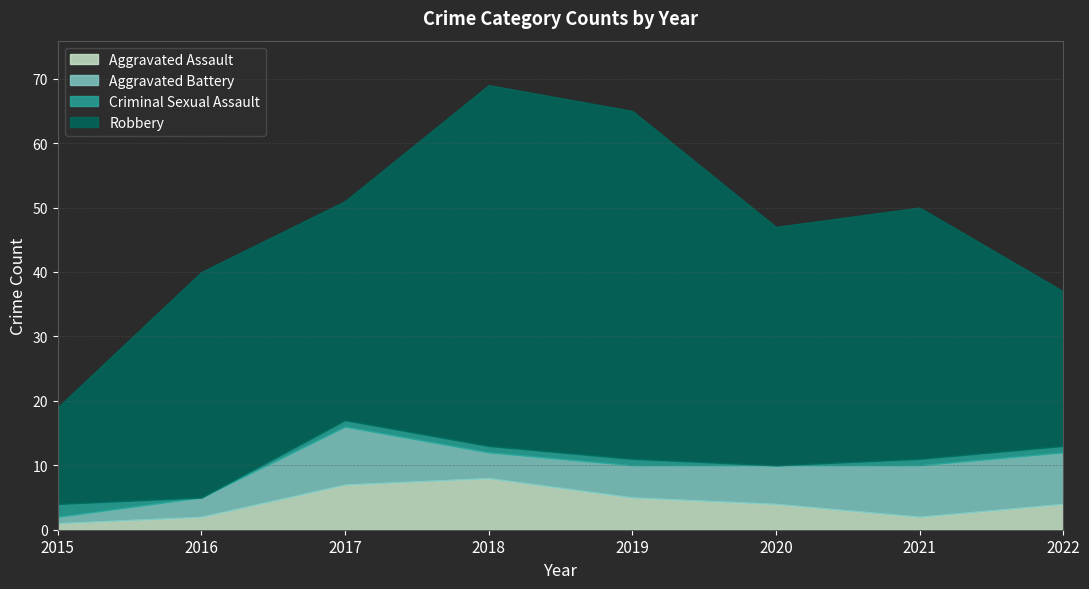

At how many categories does at least one series exceed 13?

8